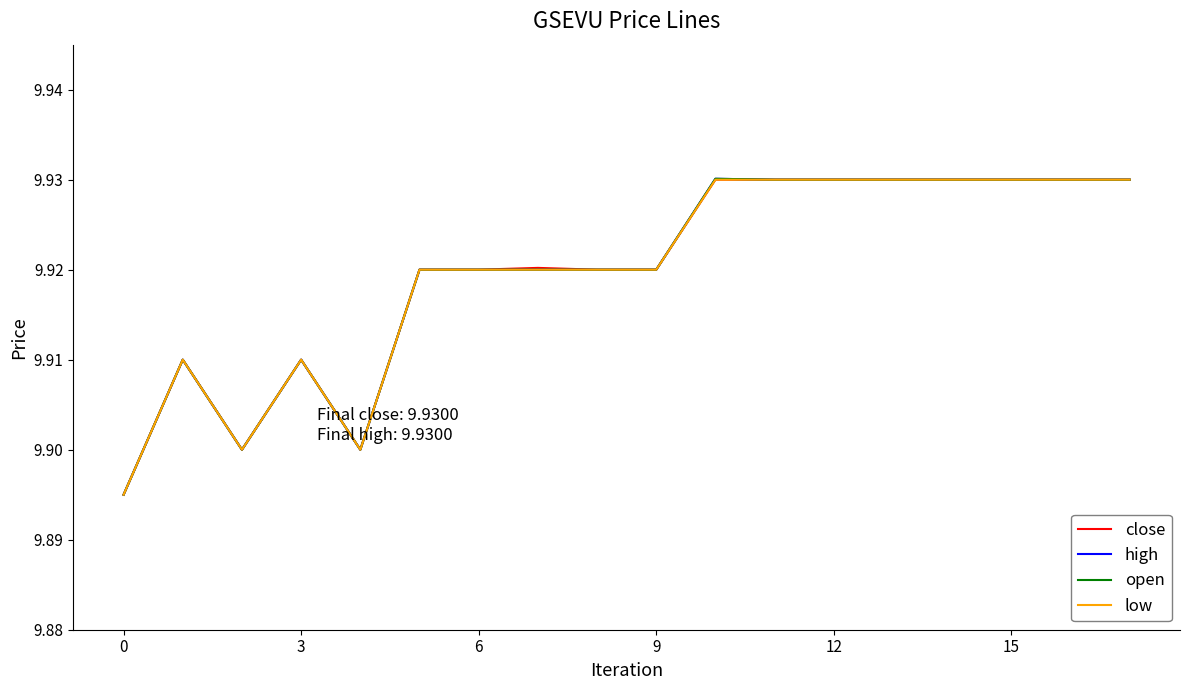

Rank the series by their maximum value, from highest to lowest.

high, open, close, low